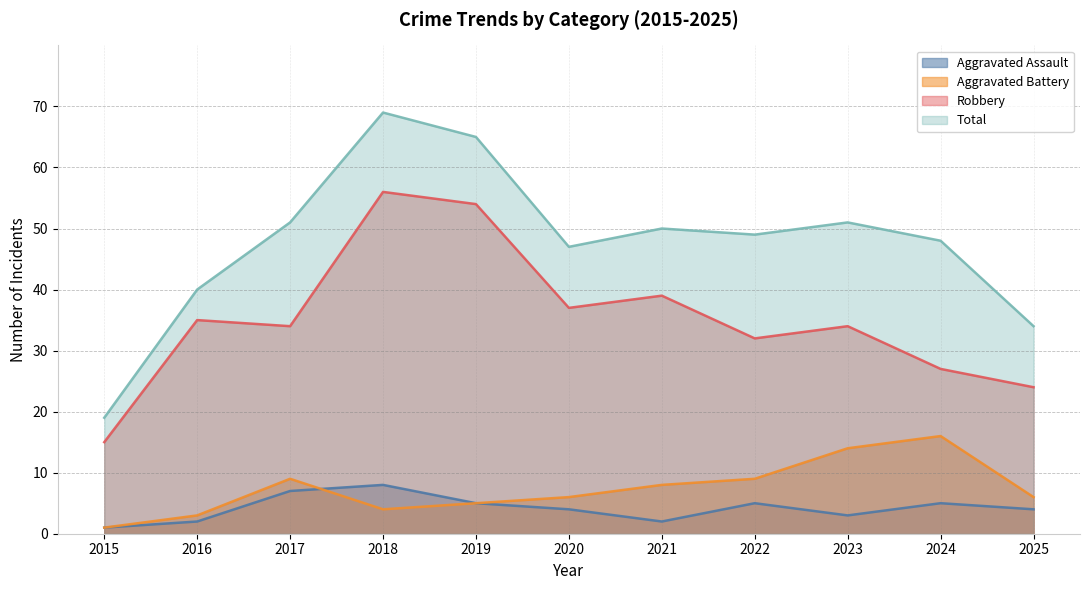

How many series are shown in this chart?

4